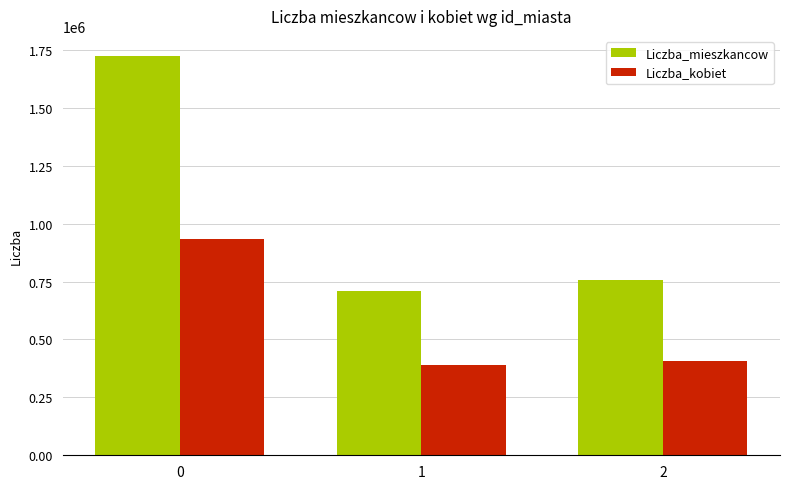

Reading right to left, what are all the values shown in this chart?

Liczba_mieszkancow: 758334	711300	1724400
Liczba_kobiet: 405051	387600	933200